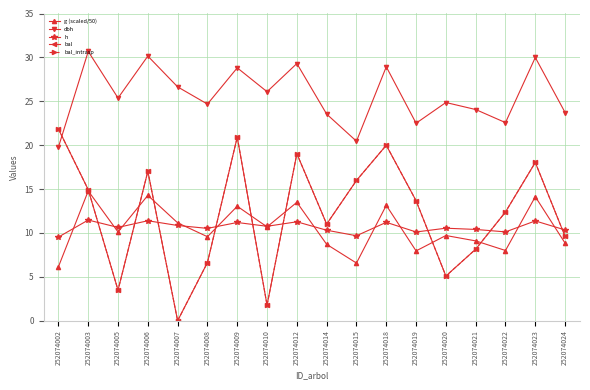

Is this an area chart (filled region under the line)?

No